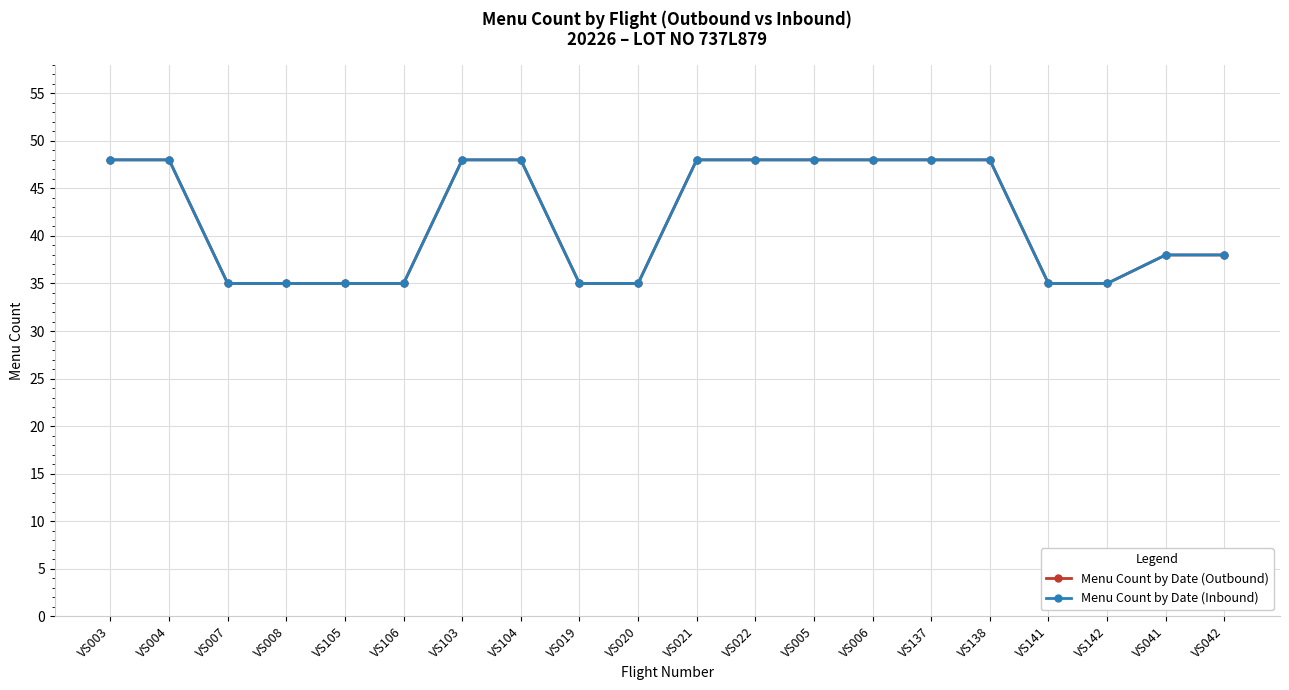

How many lines are shown in the chart?

2